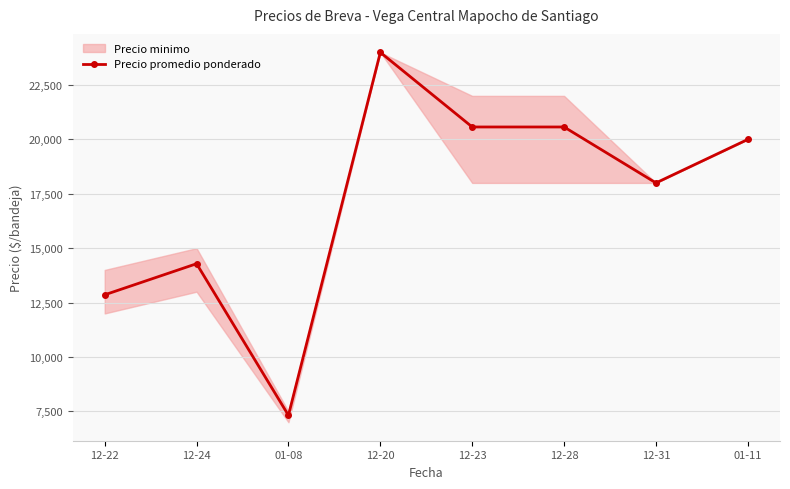

What is the greatest value displayed?

24000